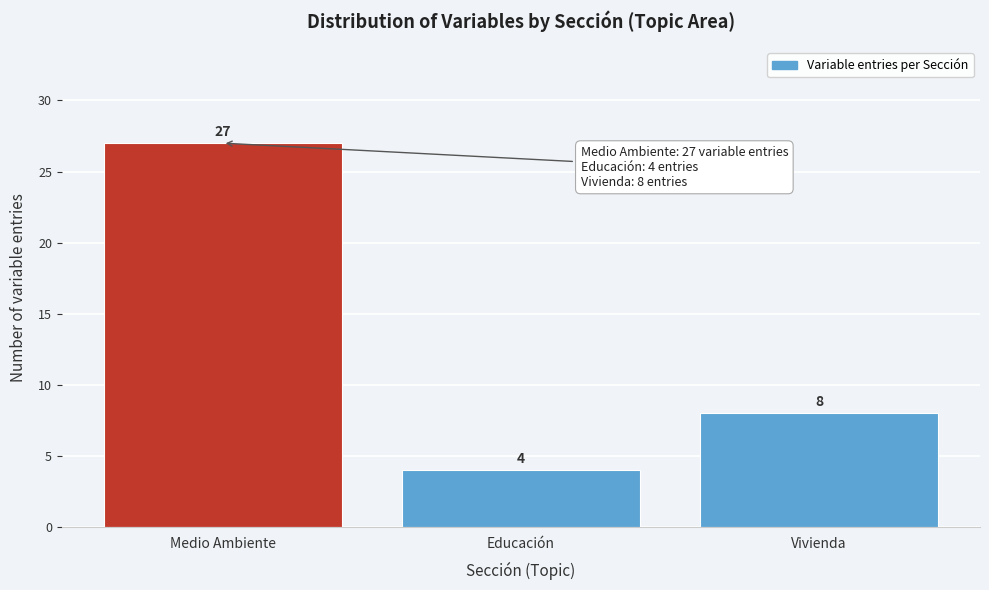

Reading right to left, extract all data points from this chart.

Vivienda=8	Educación=4	Medio Ambiente=27